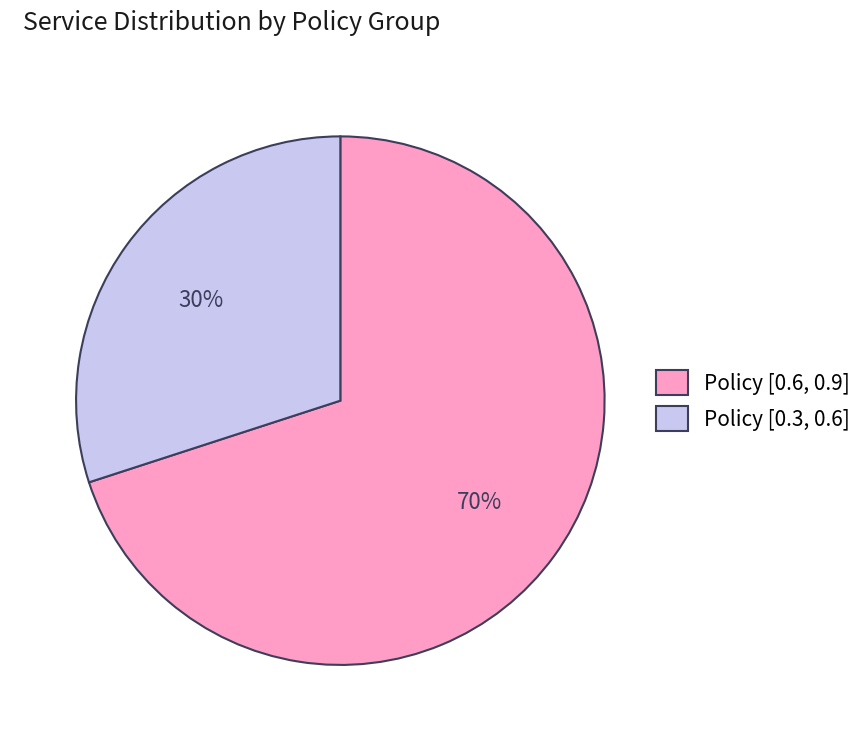

Which has a higher value, Policy [0.6, 0.9] or Policy [0.3, 0.6]?

Policy [0.6, 0.9]